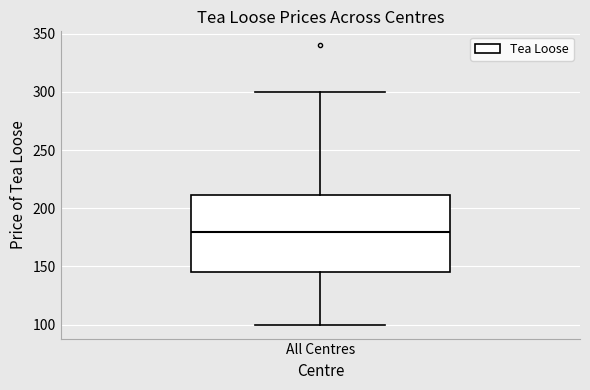

Transcribe this box plot: give where the median line is, the range the box spans, and where the two whiskers end, as read against the y-axis. The values are not printed on the chart, so give them approximately, as read against the axis.

median 180, box 145 to 210, whiskers 100 to 300